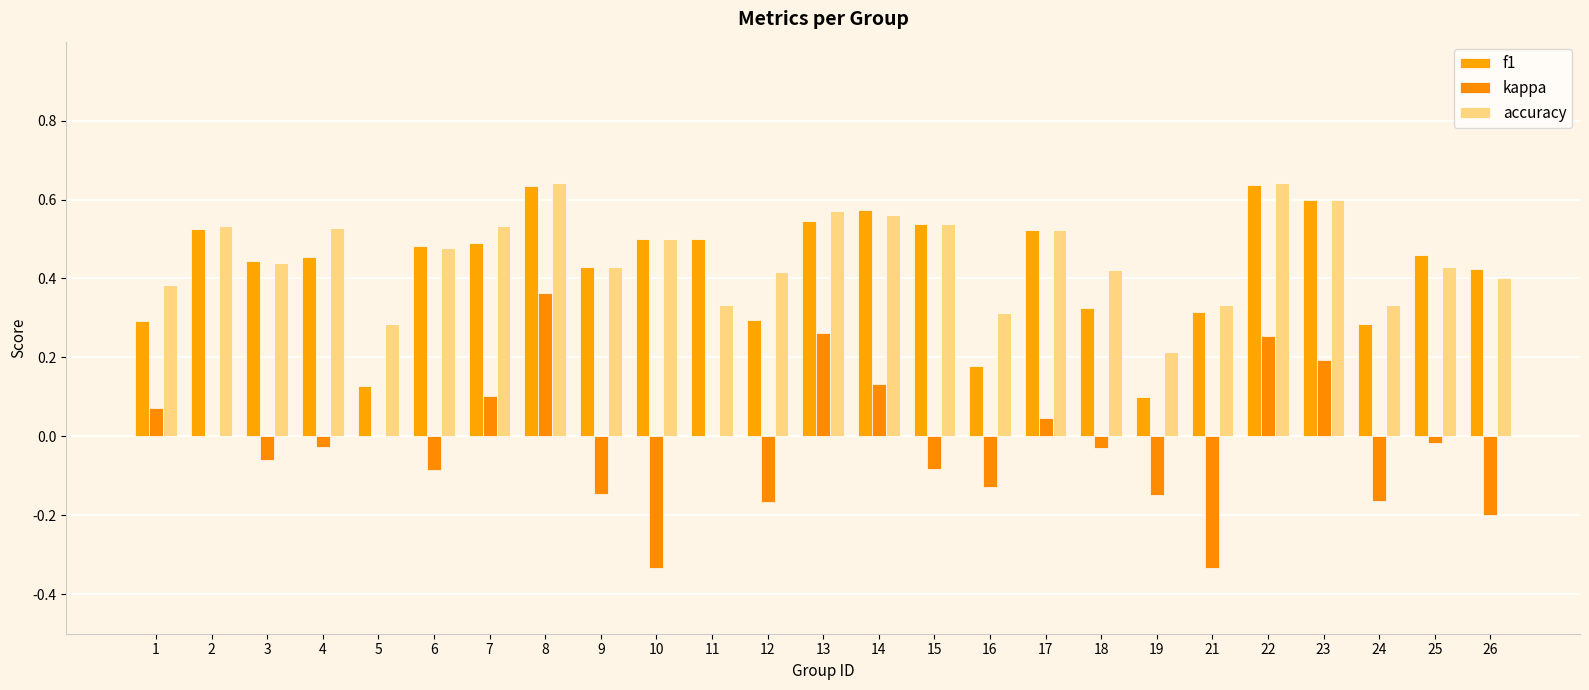

What is the sum of the kappa values at 4 and 19?

-0.2